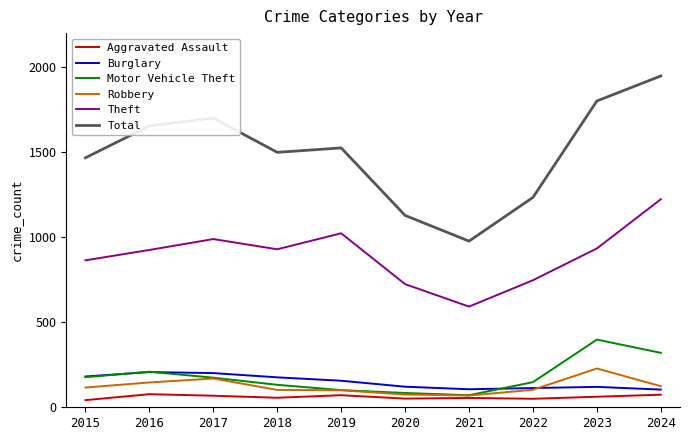

Is the value of Motor Vehicle Theft at 2021 greater than the value of Aggravated Assault at 2022?

Yes